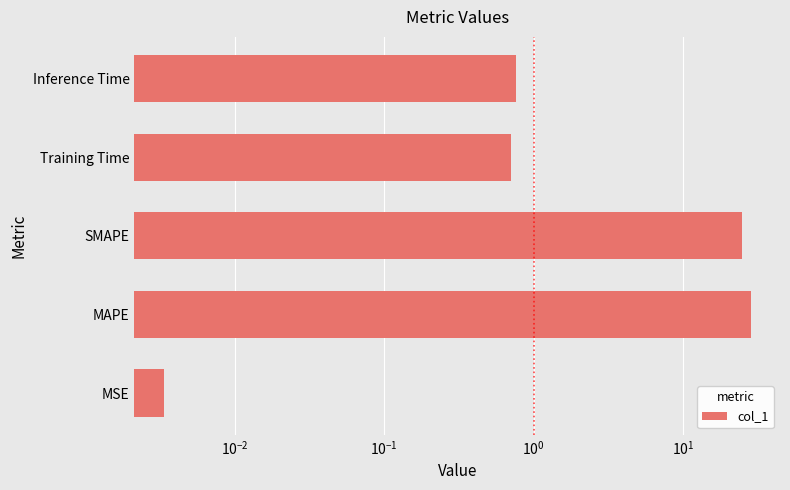

Count the number of categories in the chart.

5